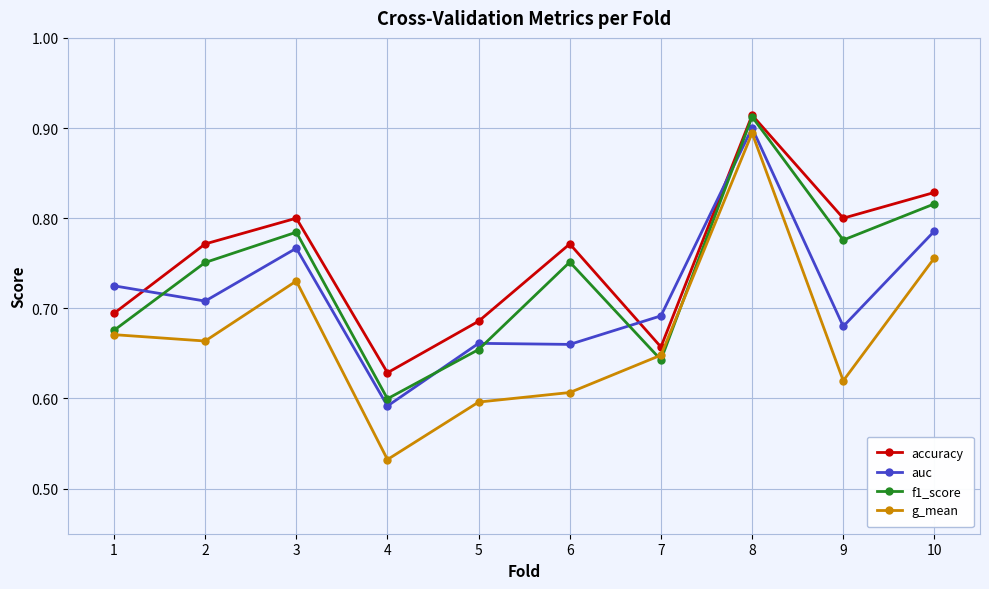

Which series has the largest range (max minus min)?

g_mean